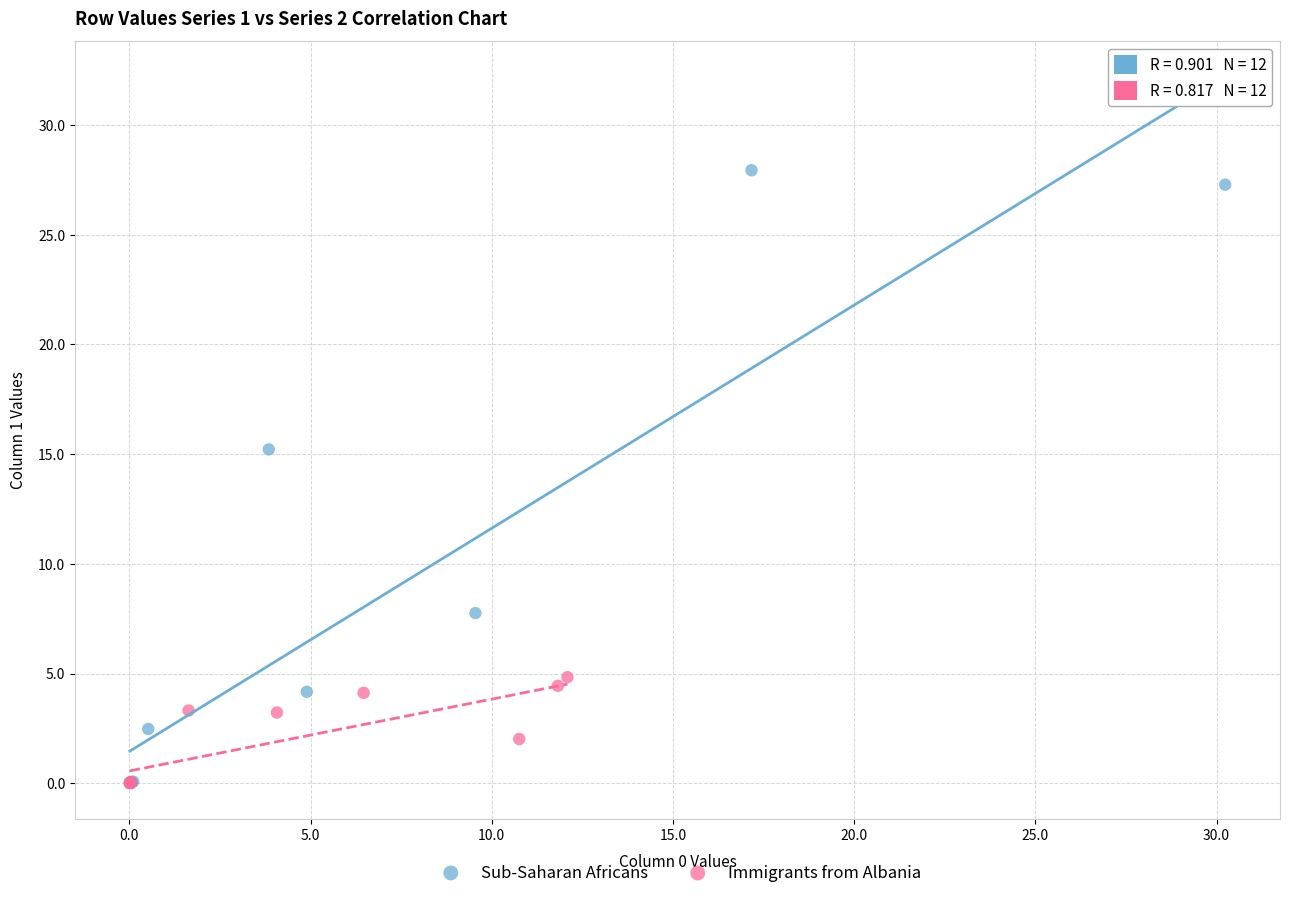

Which series contains the highest Y value?

Sub-Saharan Africans